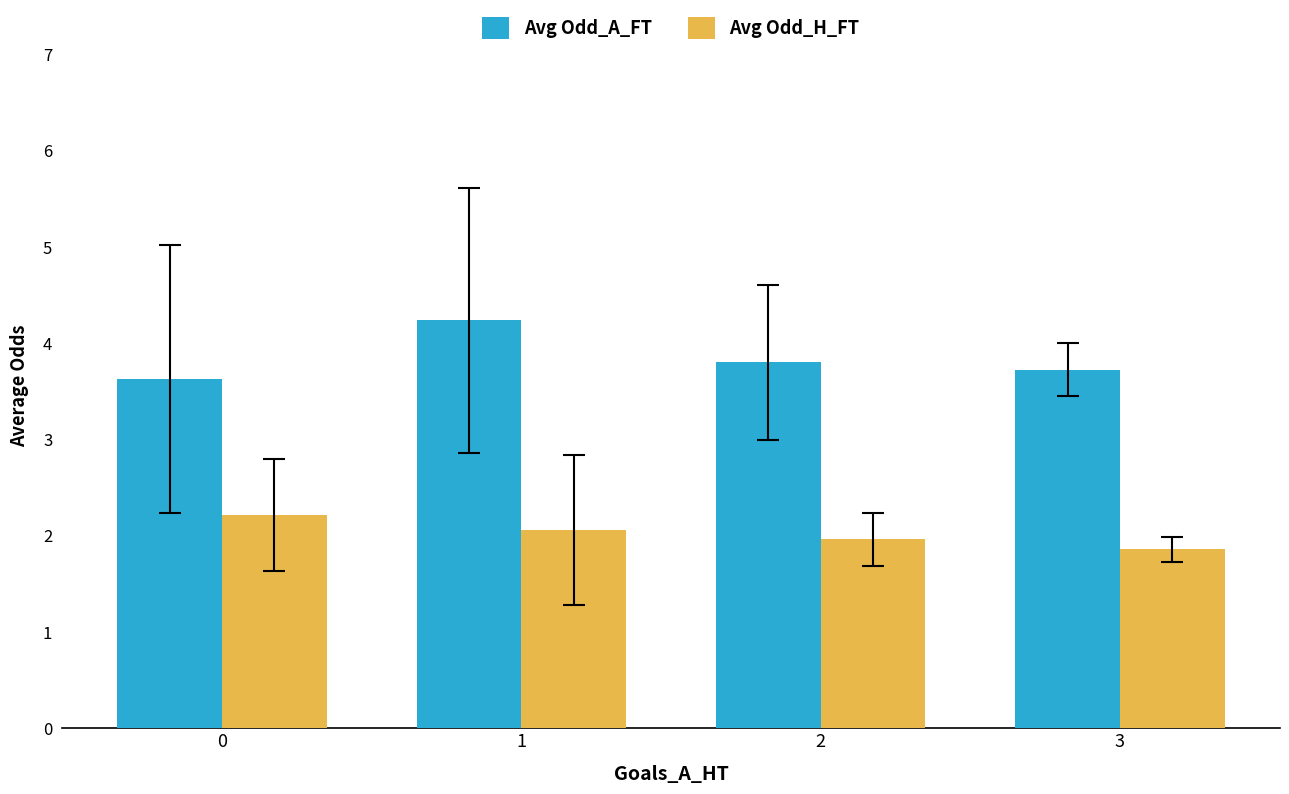

How many Avg Odd_A_FT values are between 3 and 4?

3